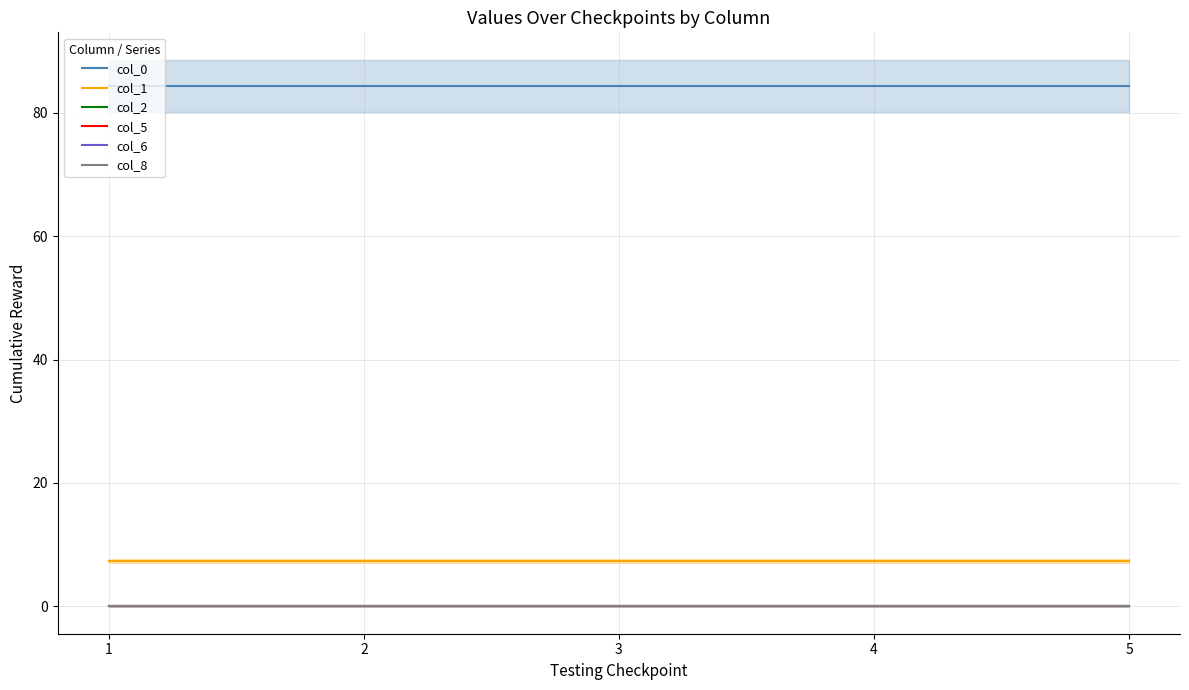

What is the value of the col_1 point at the 4th from the left?

7.4